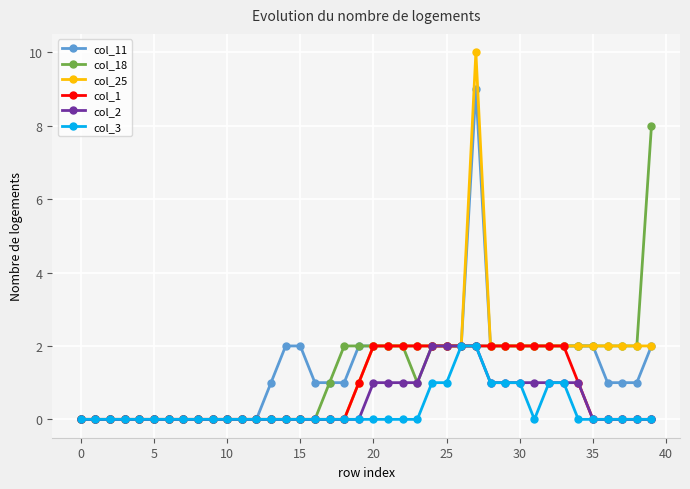

Which series has the widest spread of values?

col_25